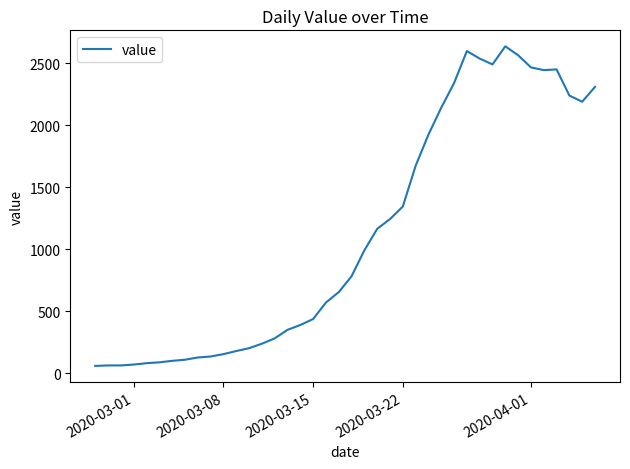

What is the minimum value shown in the chart?

61